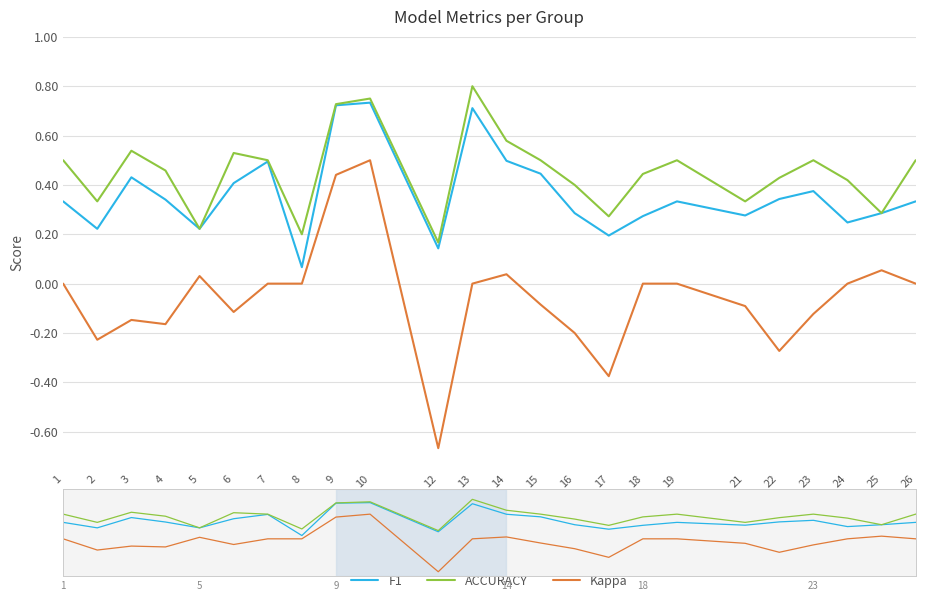

What is the value of the Kappa point at the 9th from the left?

0.4